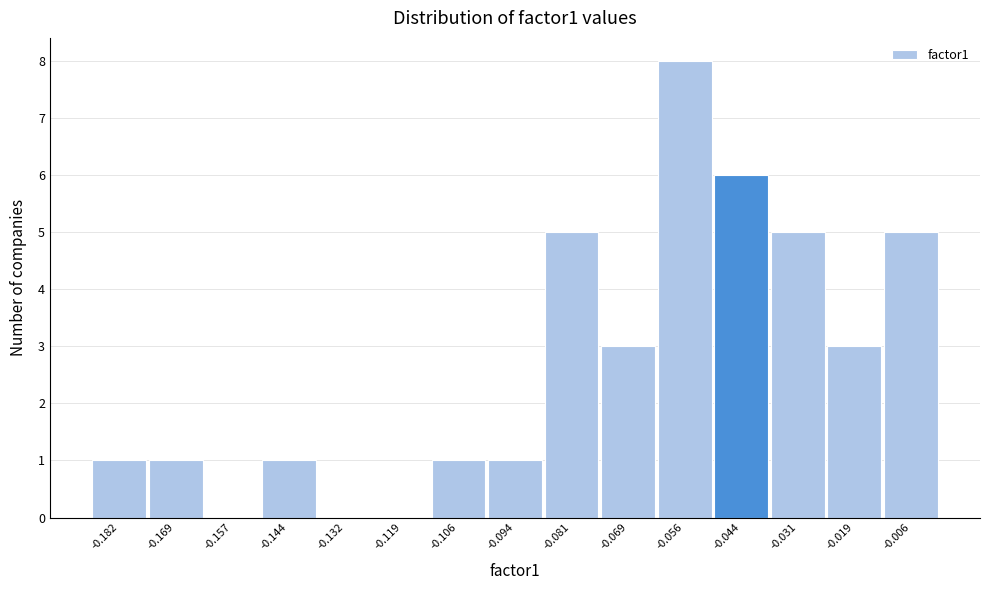

Over which range of the x-axis is the bar tallest?

-0.062 to -0.050